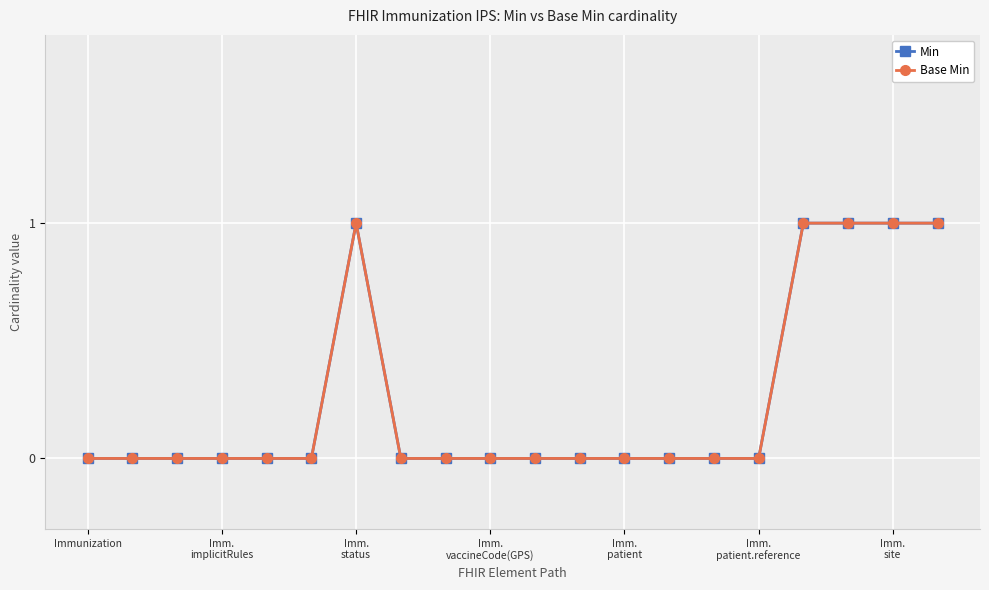

Which series has the largest total across all categories?

Min